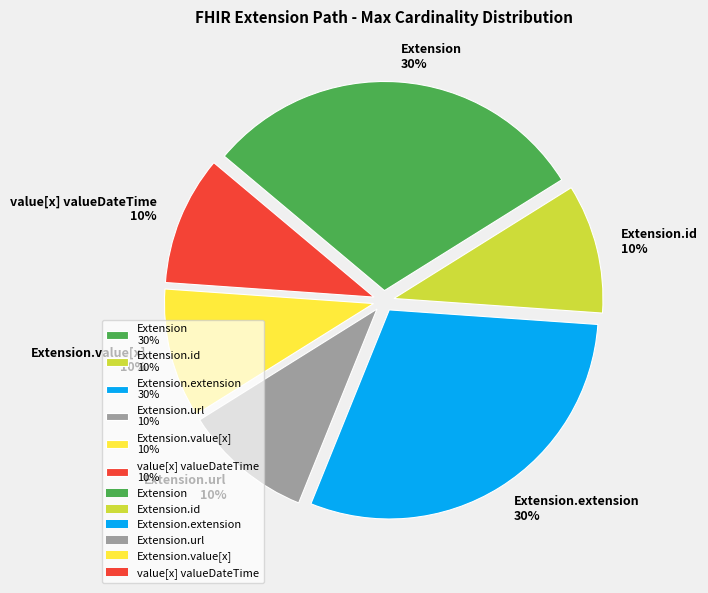

Approximately how many times larger is the value at Extension.id 10% compared to value[x] valueDateTime 10%?

1.0